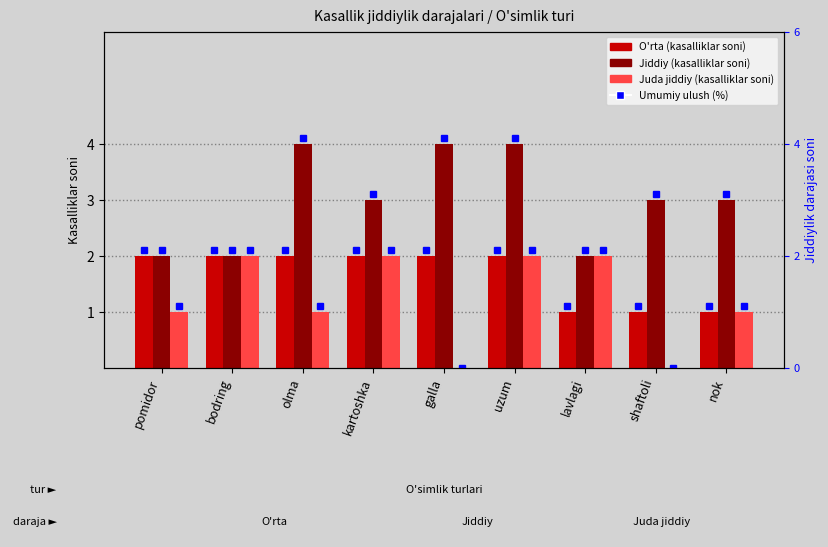

At kartoshka, list the series in order from largest to smallest.

Jiddiy, O'rta, Juda jiddiy